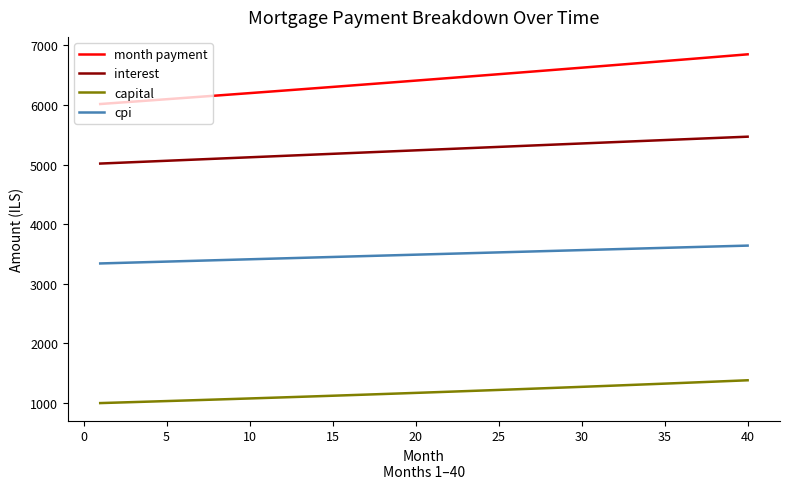

What is the sum of all interest values?

209738.3